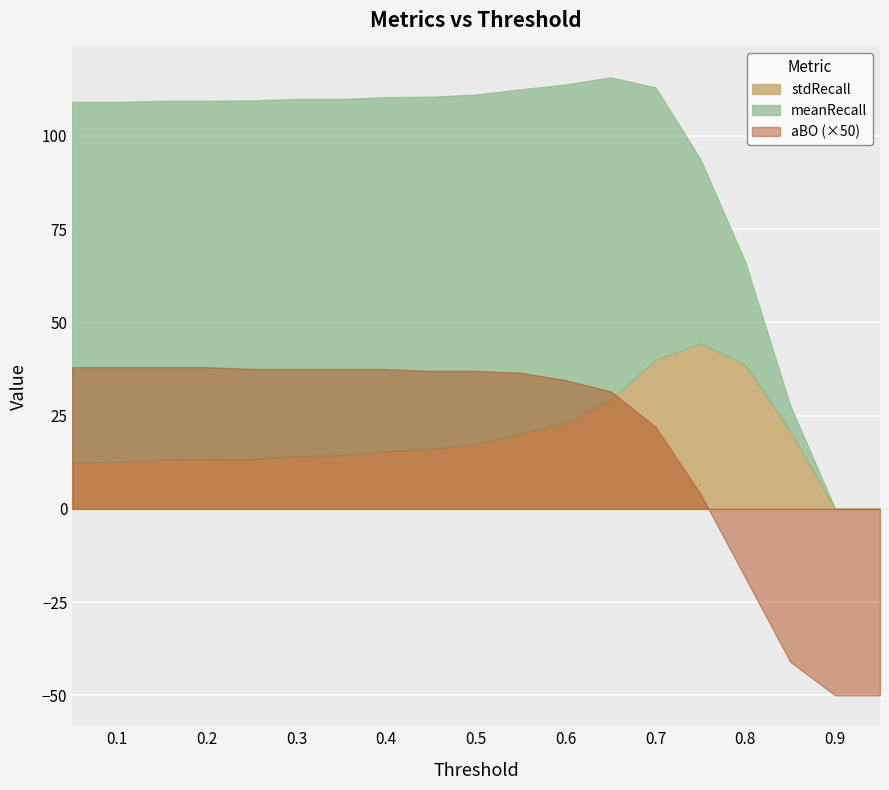

What are all the series names shown in the legend?

meanRecall, stdRecall, aBO